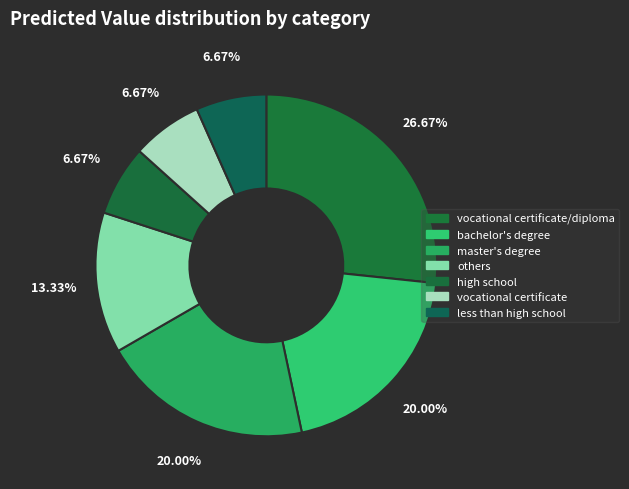

To the nearest percent, what is the combined percentage of vocational certificate and less than high school?

13%